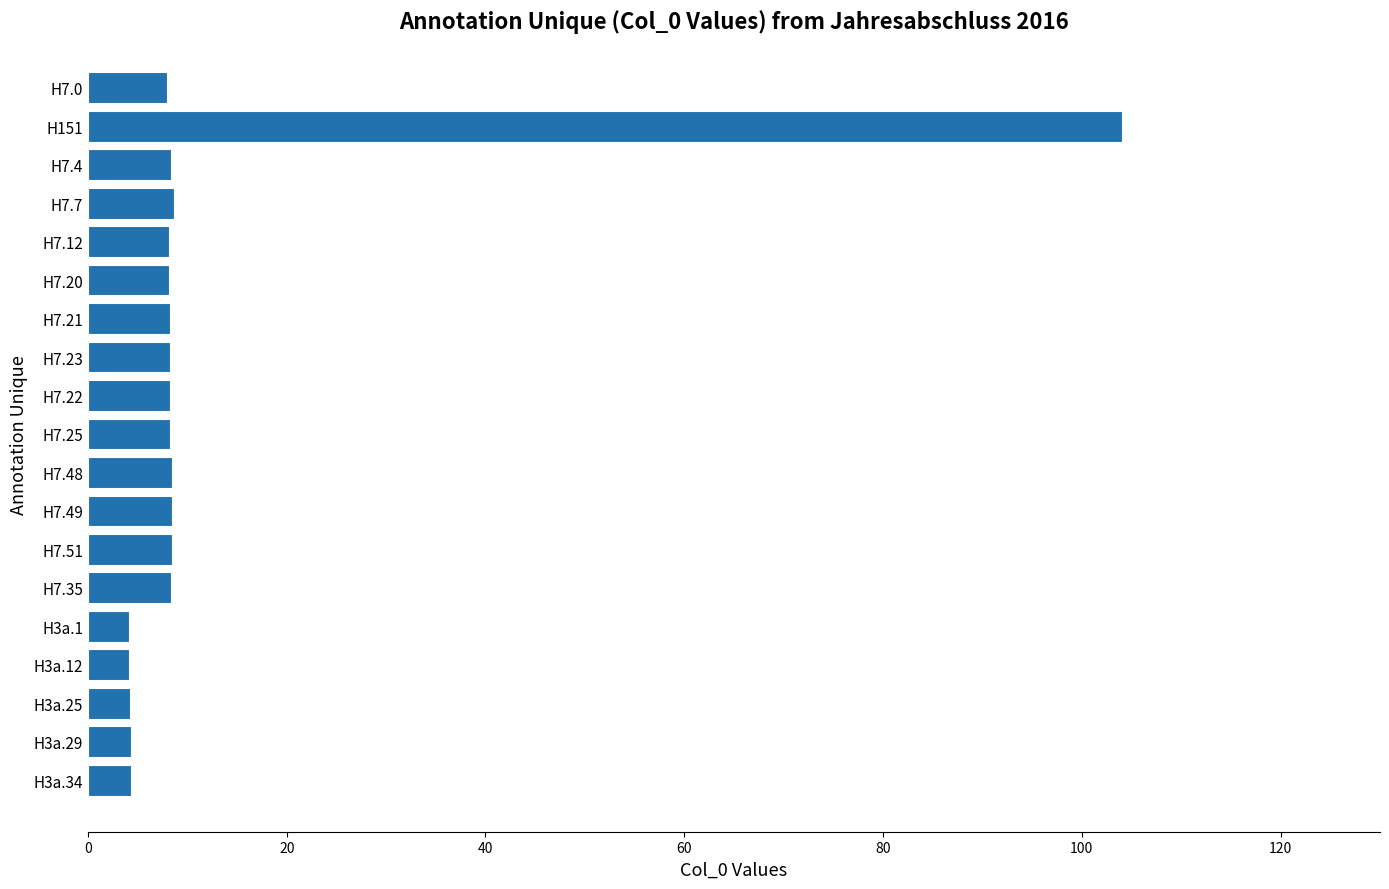

What is the greatest value displayed?

104.0